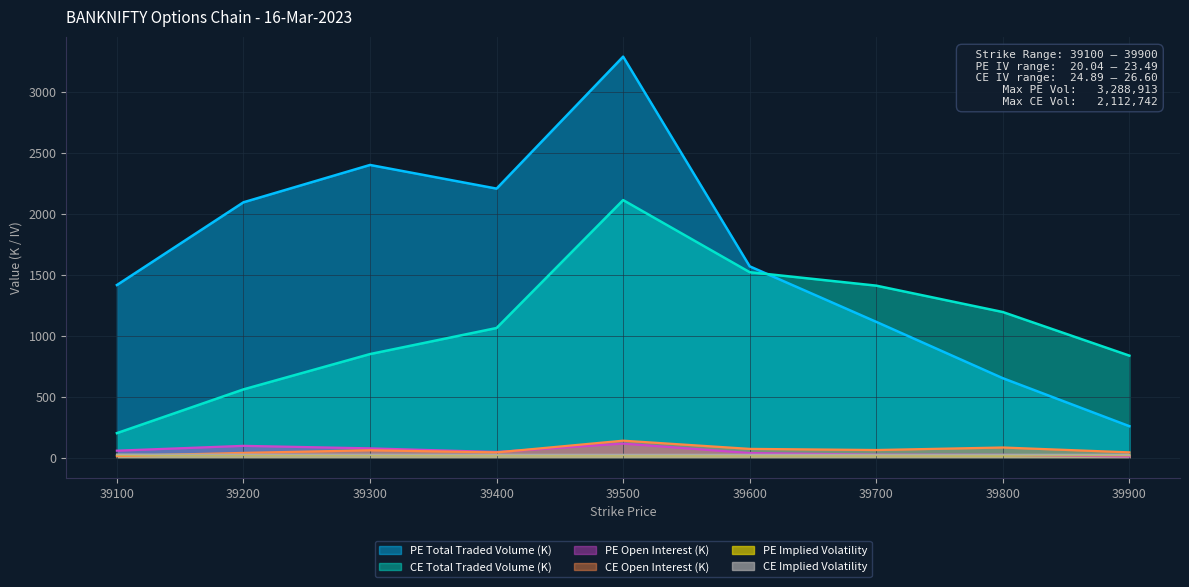

Reading left to right, extract all data points from this chart.

PE Open Interest: 58.0	97.6	77.0	47.2	116.0	38.6	25.2	23.5	10.8
CE Open Interest: 14.2	39.8	61.3	43.8	140.1	72.7	63.4	84.1	44.3
PE Total Traded Volume: 1416.1	2094.6	2400.8	2206.8	3288.9	1569.5	1114.2	652.2	258.6
CE Total Traded Volume: 201.7	560.4	850.1	1063.9	2112.7	1521.5	1411.1	1194.8	837.2
PE Implied Volatility: 23.5	22.9	22.3	21.9	21.6	21.2	20.9	20.2	20.0
CE Implied Volatility: 26.6	26.2	25.7	25.3	25.0	25.0	24.9	25.0	25.3